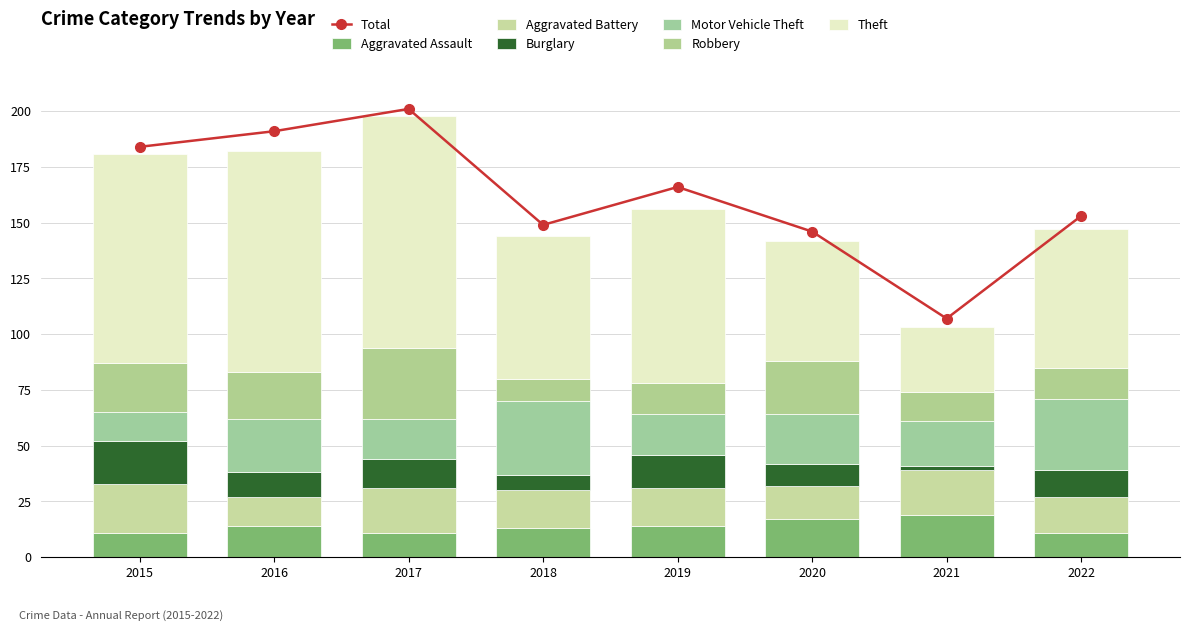

Which series has the largest total across all categories?

Theft